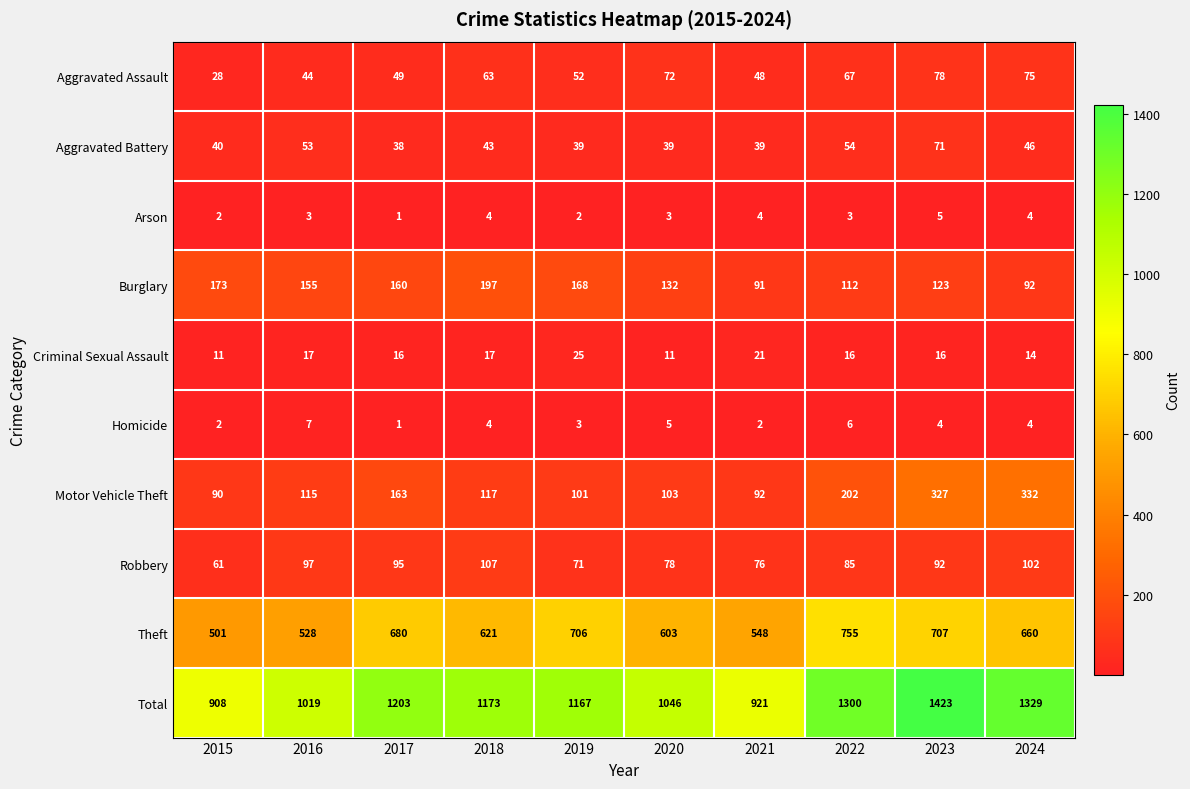

What is the difference between the maximum and second lowest values in the Homicide series?

5